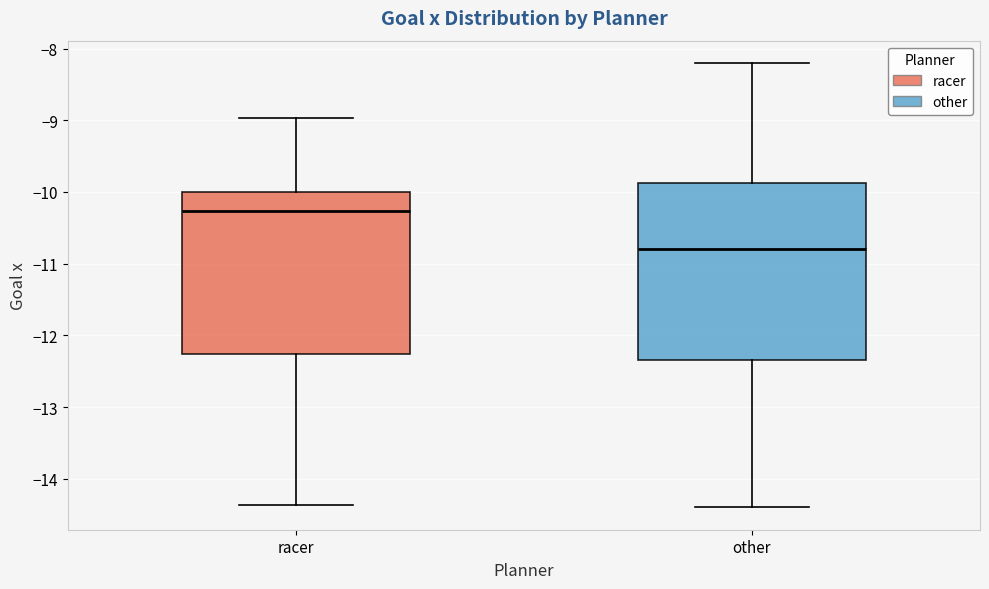

Reading left to right, transcribe this box plot: for each box, give where its median line is, the range the box spans, and where its two whiskers end, as read against the y-axis. The values are not printed on the chart, so give them approximately, as read against the axis.

racer: median -10.3, box -12.3 to -10.0, whiskers -14.4 to -9.0
other: median -10.8, box -12.3 to -9.9, whiskers -14.4 to -8.2